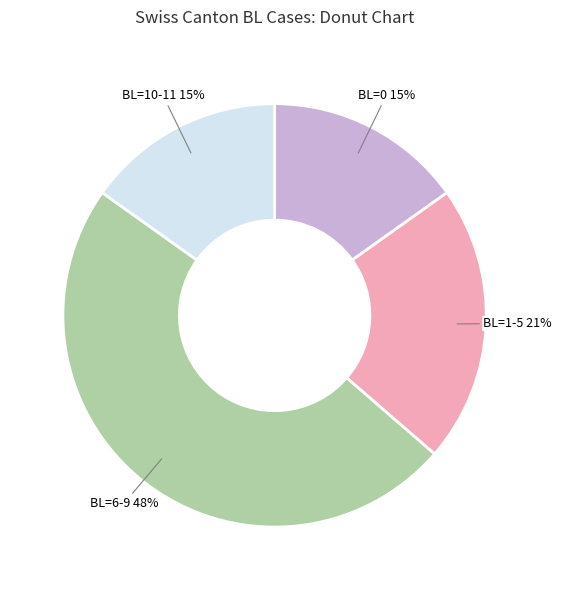

How many segments does this pie chart have?

4